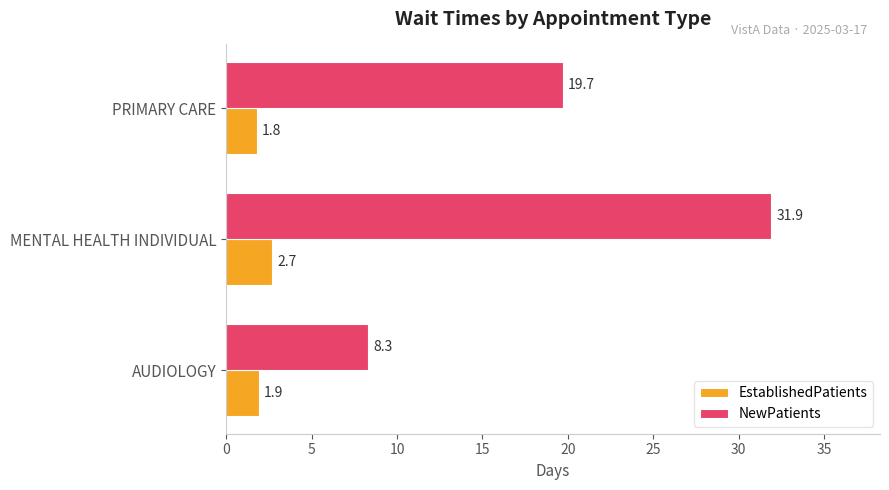

Is it true that NewPatients equals 28.6 at PRIMARY CARE?

False